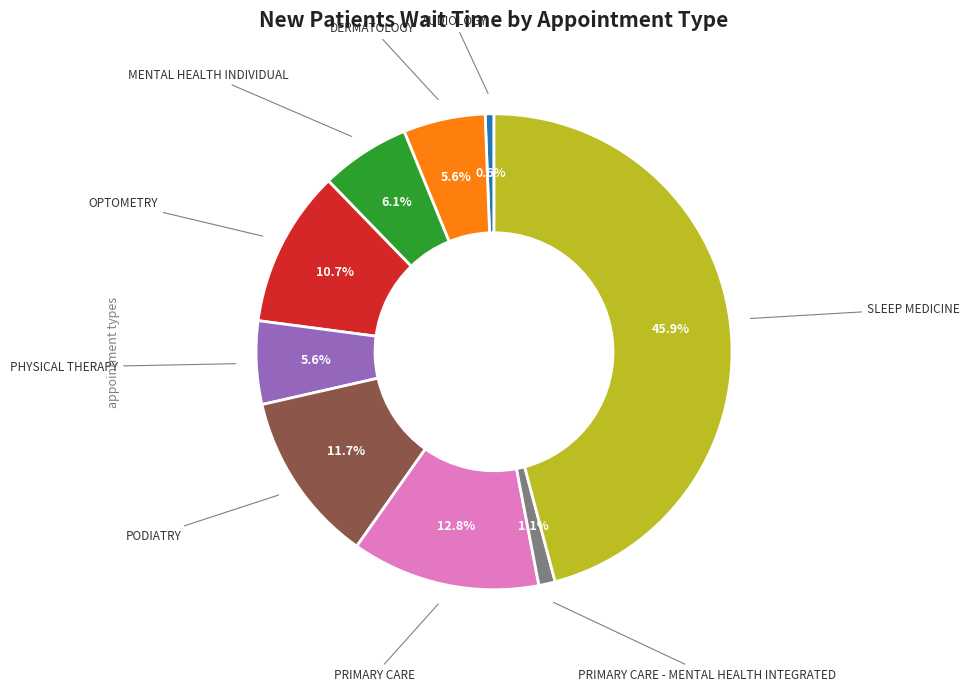

Is there any slice that represents more than half of the pie?

No